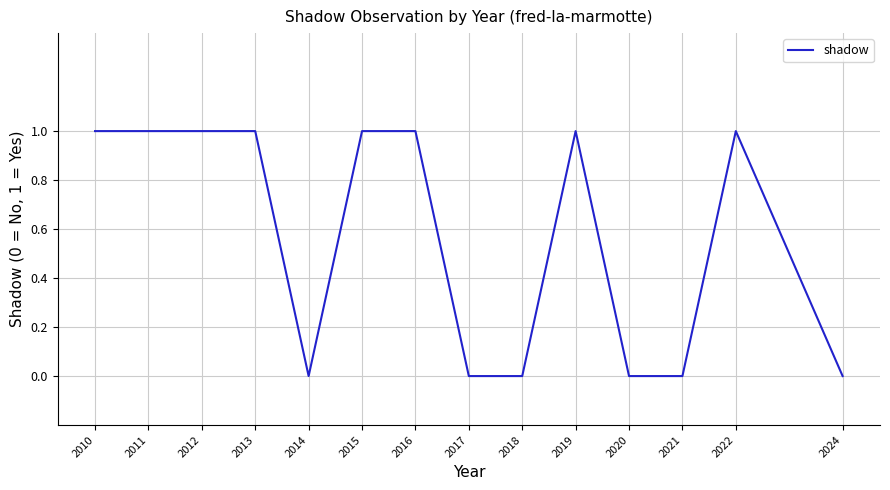

Is it true that the value at 2022 is 1?

True